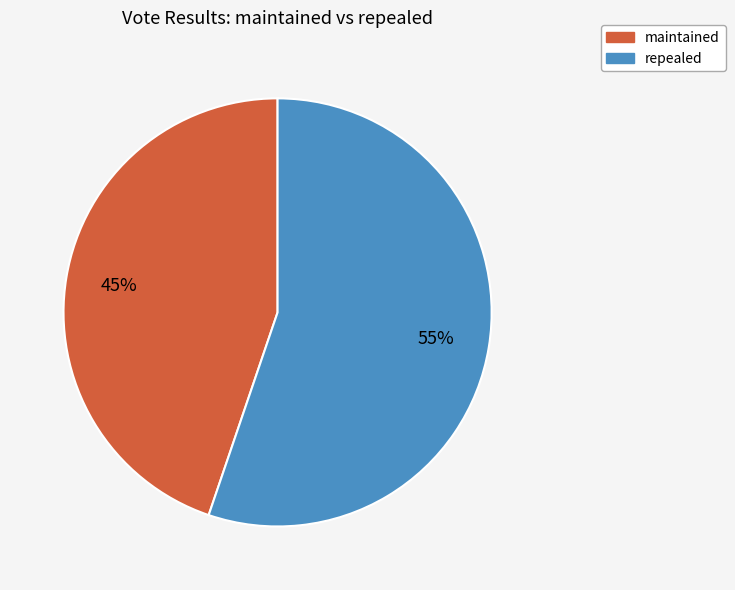

To the nearest percent, what percentage of the pie is repealed?

55%